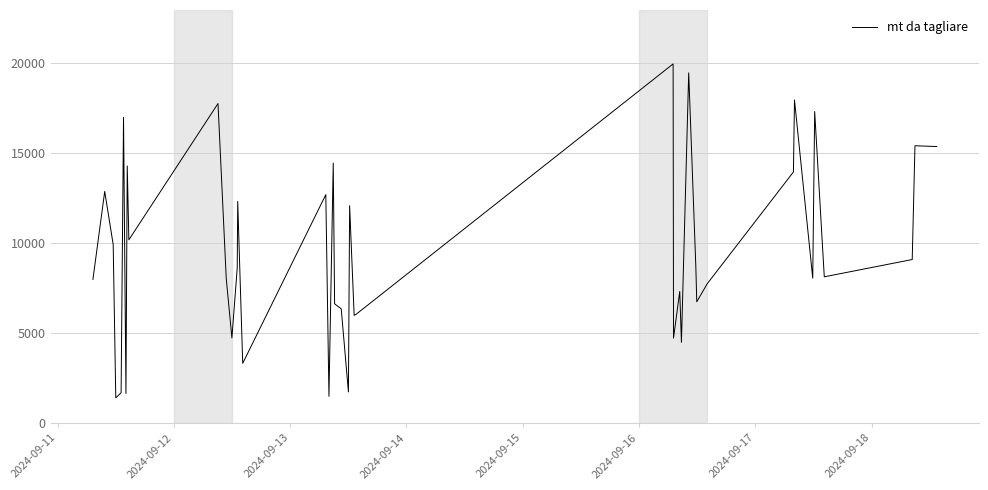

What is the minimum value shown in the chart?

1412